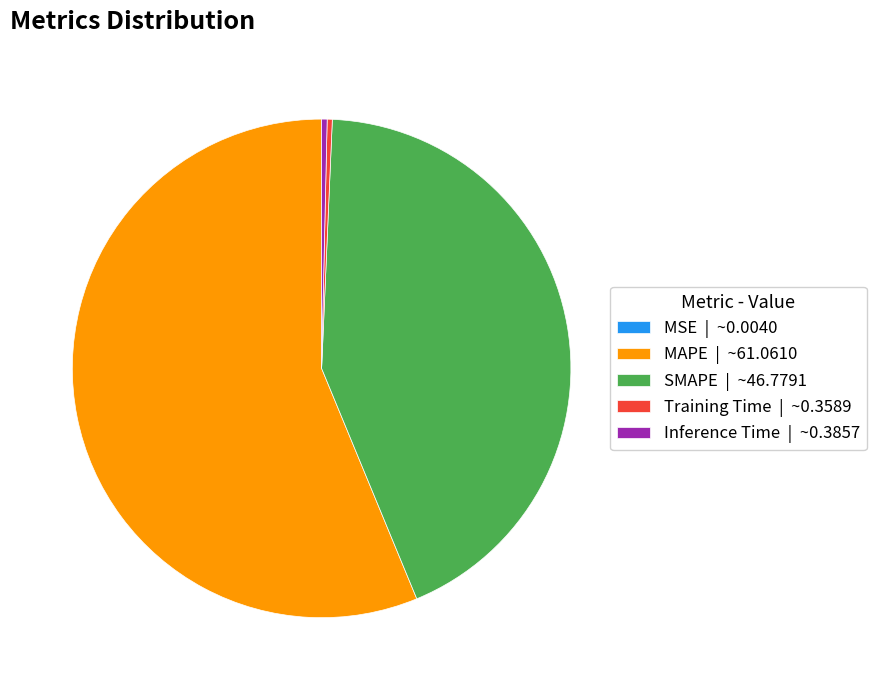

Is SMAPE | ~46.7791 the majority of the pie?

No